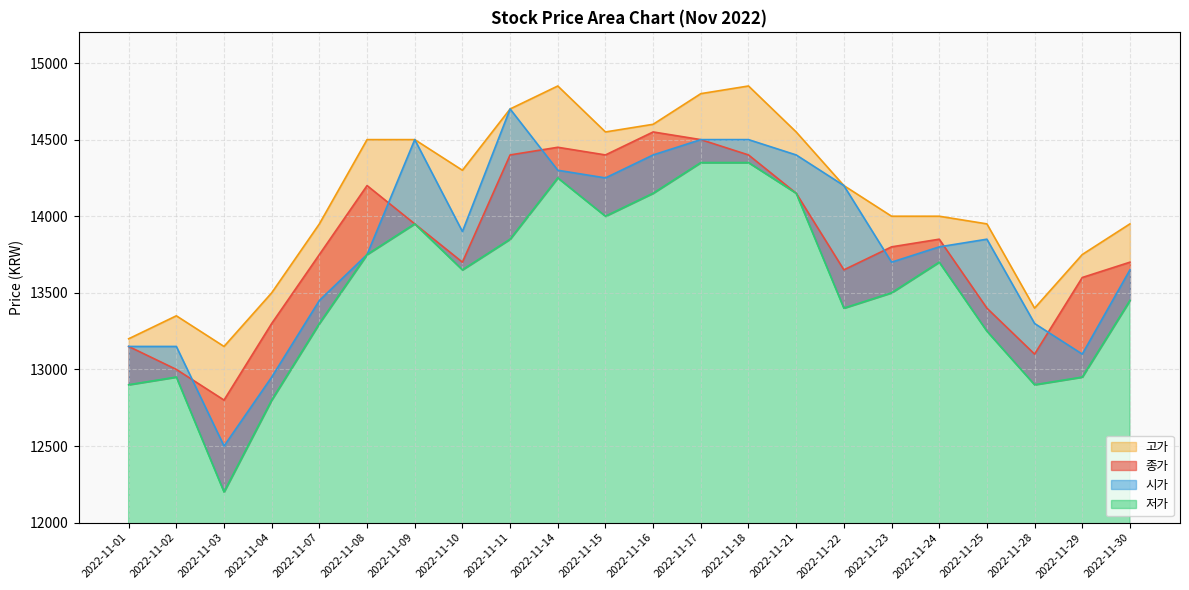

What is the average value of the 고가 series?

14118